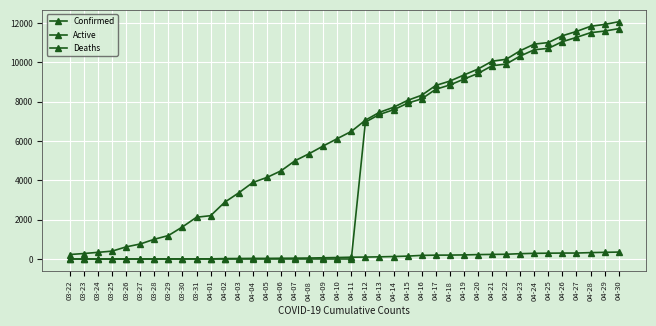

Rank the categories by Confirmed value from lowest to highest.

03-22, 03-23, 03-24, 03-25, 03-26, 03-27, 03-28, 03-29, 03-30, 03-31, 04-01, 04-02, 04-03, 04-04, 04-05, 04-06, 04-07, 04-08, 04-09, 04-10, 04-11, 04-12, 04-13, 04-14, 04-15, 04-16, 04-17, 04-18, 04-19, 04-20, 04-21, 04-22, 04-23, 04-24, 04-25, 04-26, 04-27, 04-28, 04-29, 04-30